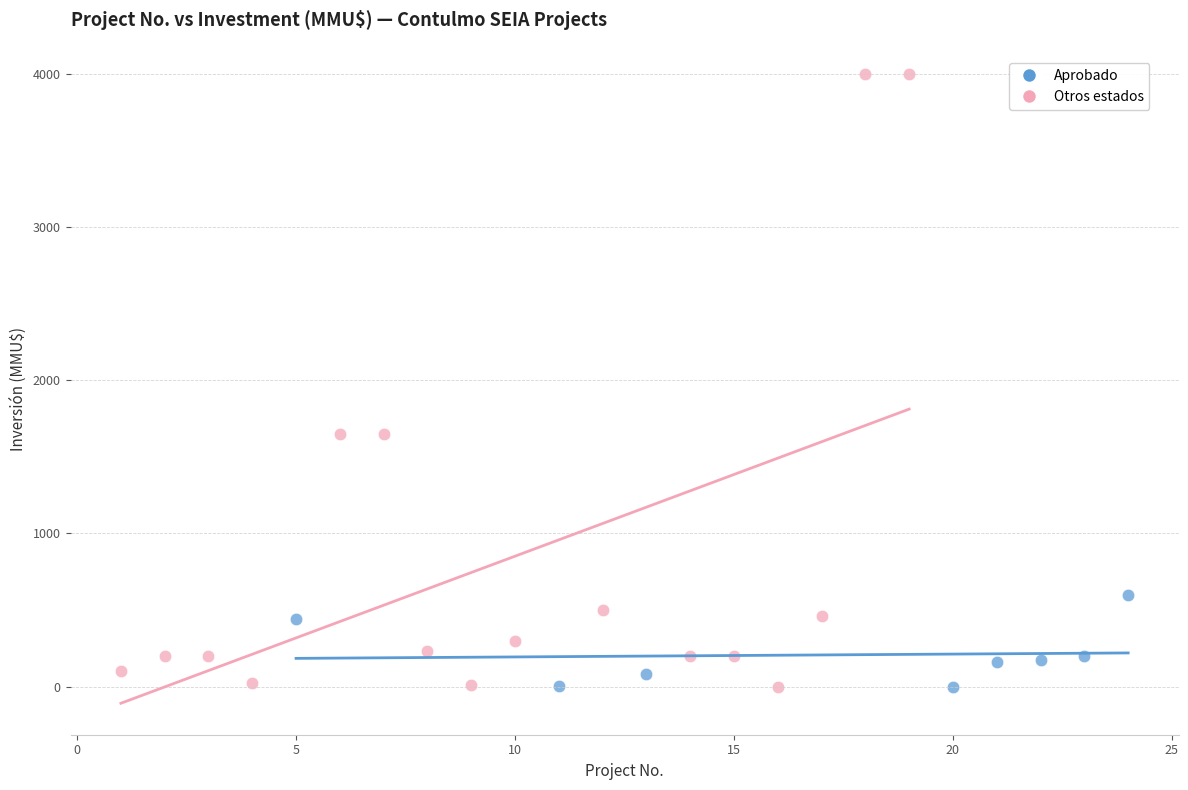

Which series has the largest Y range (max minus min)?

Otros estados